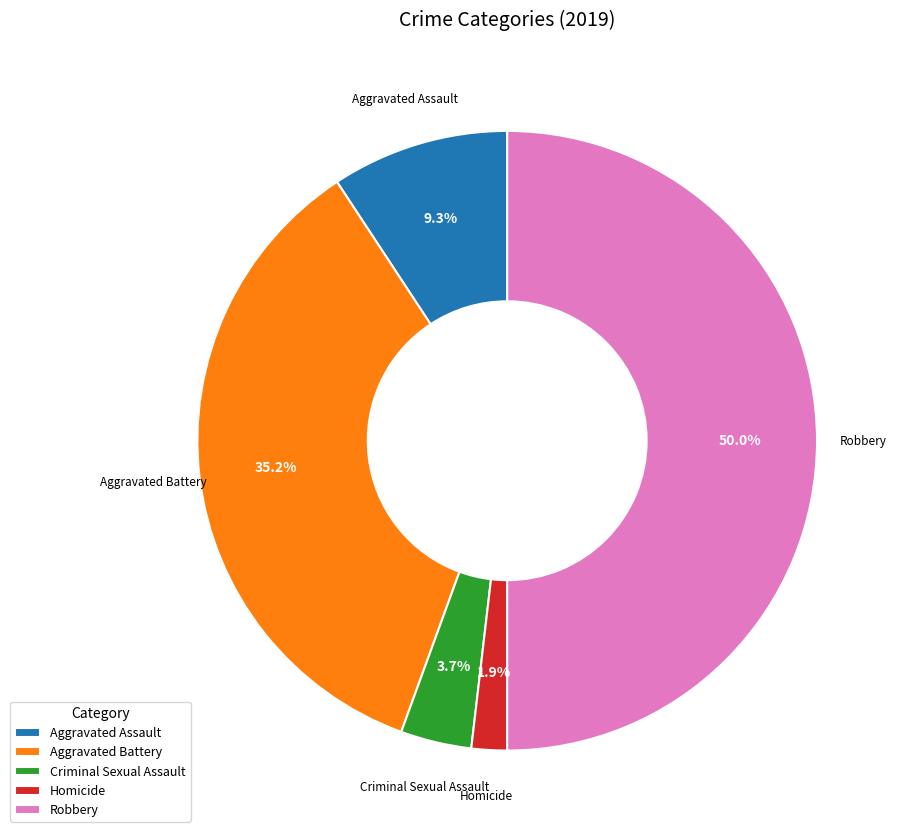

To the nearest percent, what portion does Aggravated Assault represent?

9%